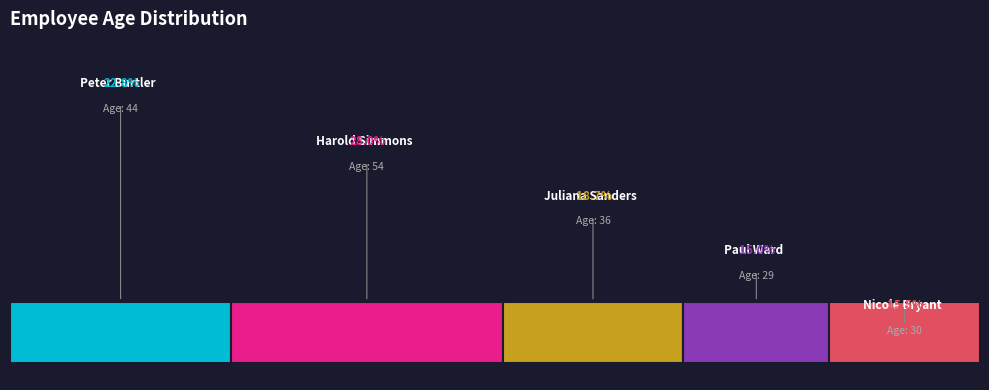

True or false: Juliana Sanders accounts for 19% of the total.

True